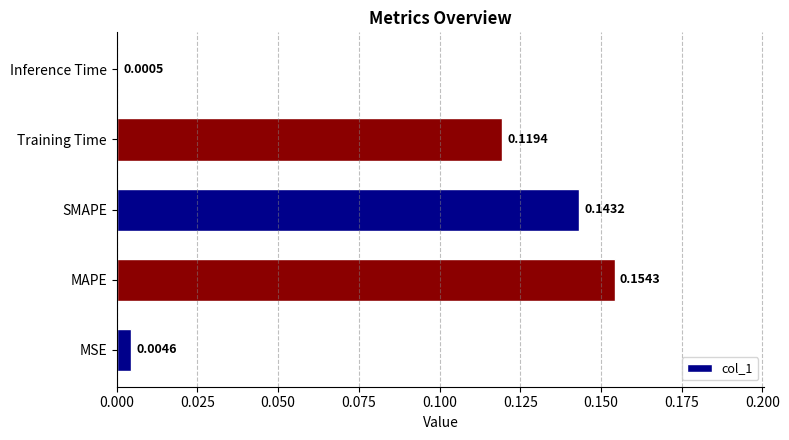

At which category does the chart reach its peak across all series?

MAPE